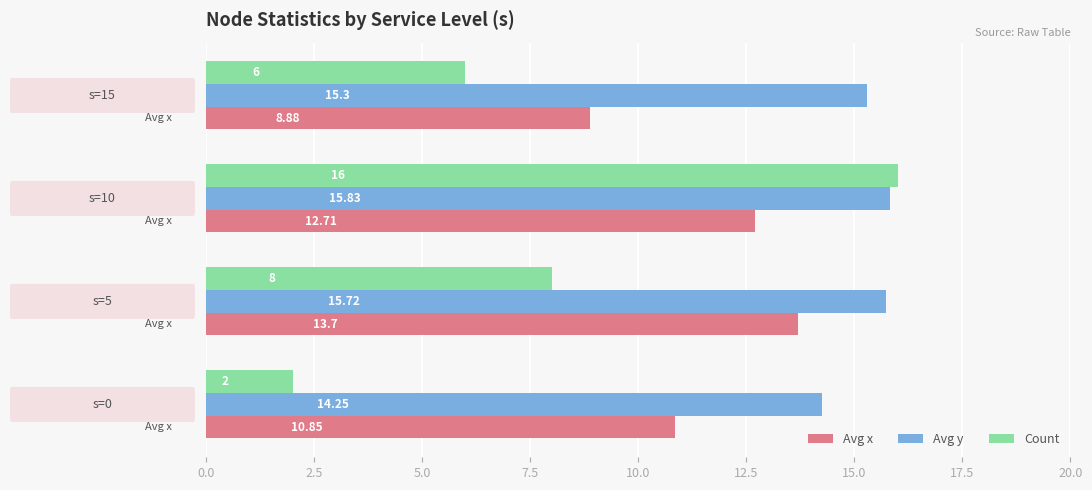

What is the difference between the maximum and minimum values in the Avg x series?

4.8